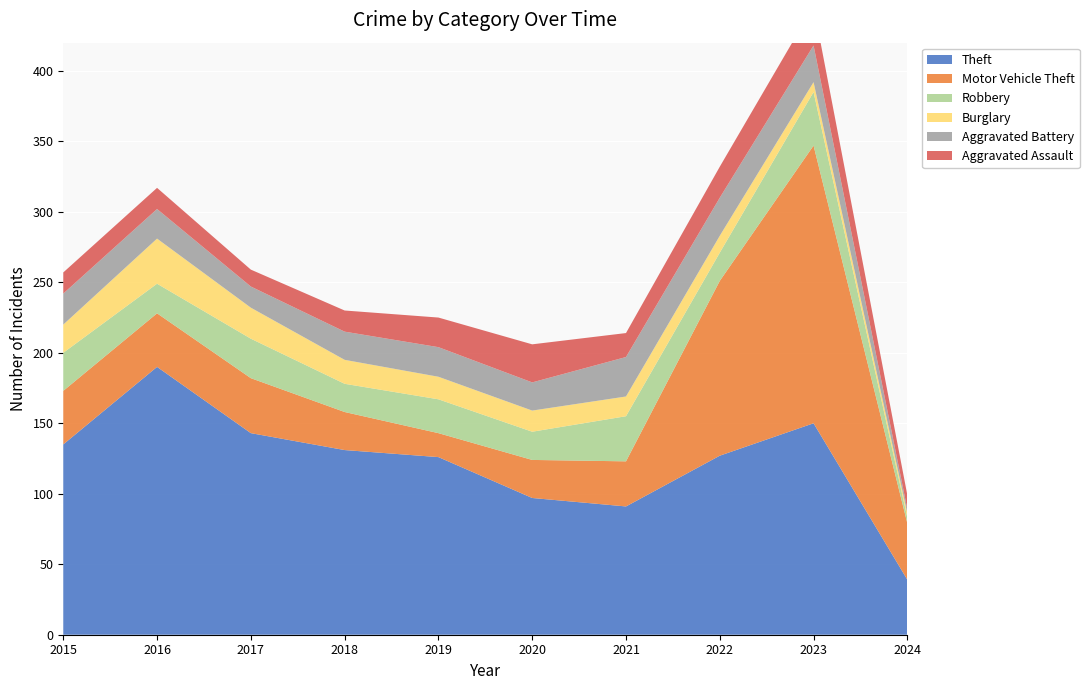

Reading left to right, transcribe all the data shown in this chart.

Theft: 2015=135	2016=190	2017=143	2018=131	2019=126	2020=97	2021=91	2022=127	2023=150	2024=39
Motor Vehicle Theft: 2015=38	2016=38	2017=39	2018=27	2019=17	2020=27	2021=32	2022=124	2023=197	2024=40
Robbery: 2015=27	2016=21	2017=28	2018=20	2019=24	2020=20	2021=32	2022=20	2023=38	2024=4
Burglary: 2015=20	2016=32	2017=22	2018=17	2019=16	2020=15	2021=14	2022=12	2023=7	2024=3
Aggravated Battery: 2015=22	2016=21	2017=15	2018=20	2019=21	2020=20	2021=28	2022=27	2023=26	2024=3
Aggravated Assault: 2015=15	2016=15	2017=12	2018=15	2019=21	2020=27	2021=17	2022=22	2023=28	2024=10